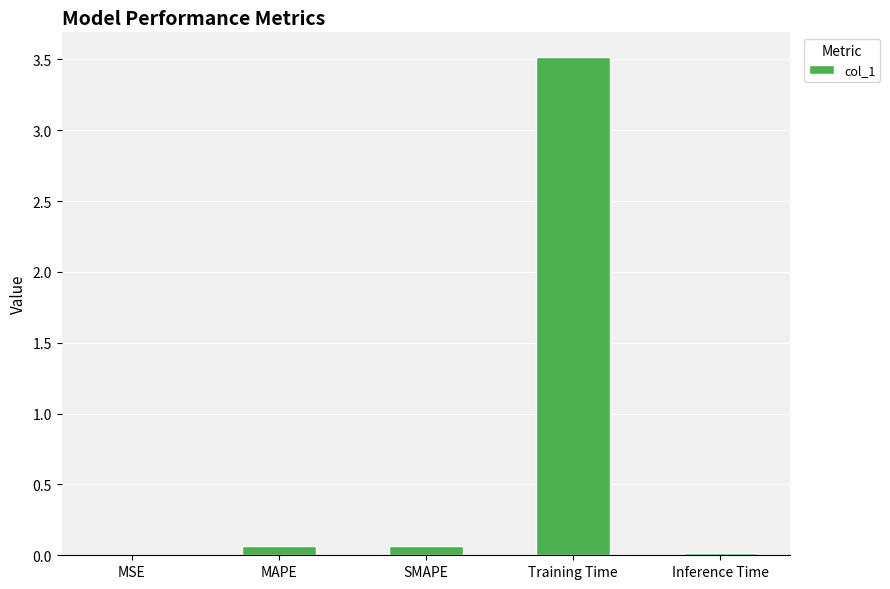

What is the sum of all values?

3.7